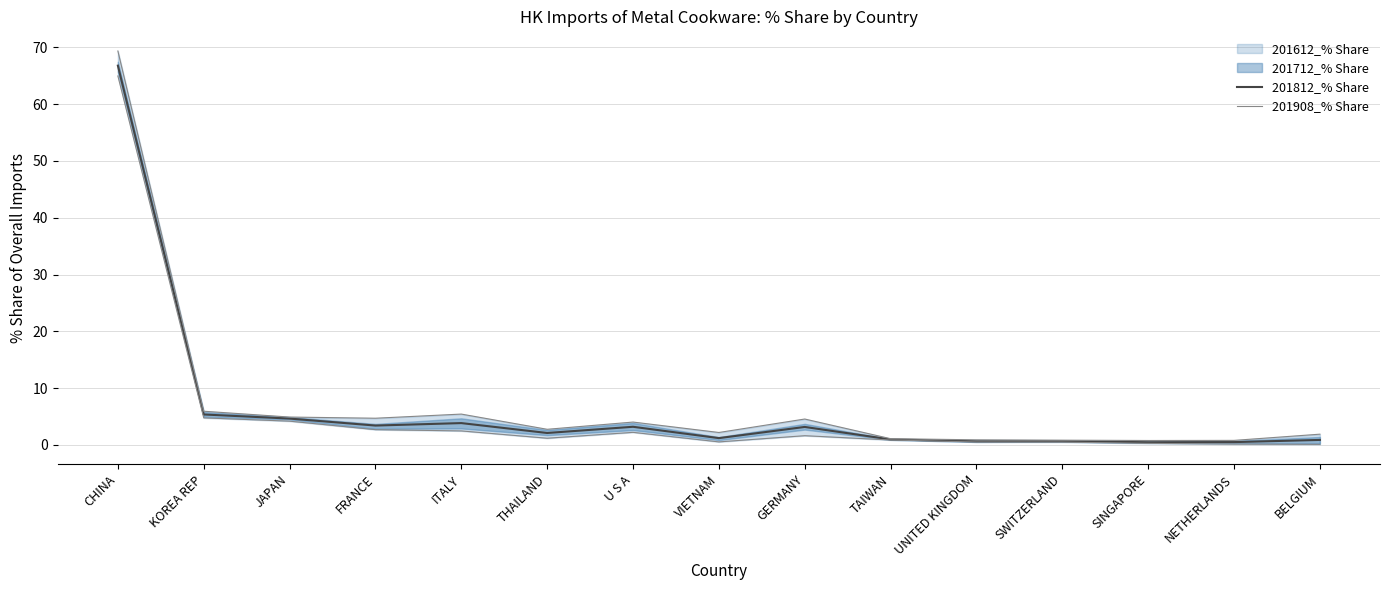

True or false: 201812_% Share and 201908_% Share cross at least once.

False